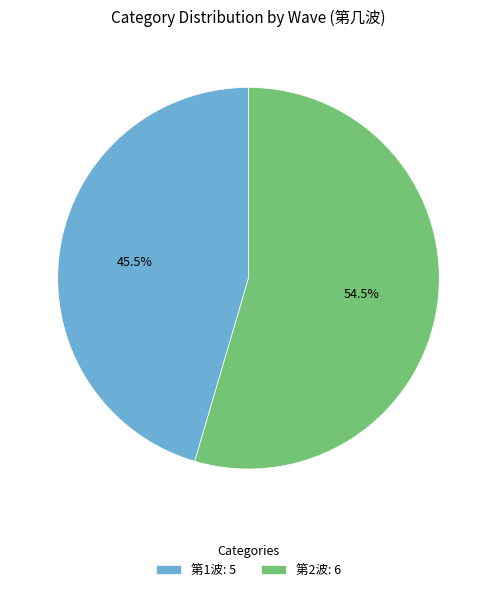

How many segments does this pie chart have?

2